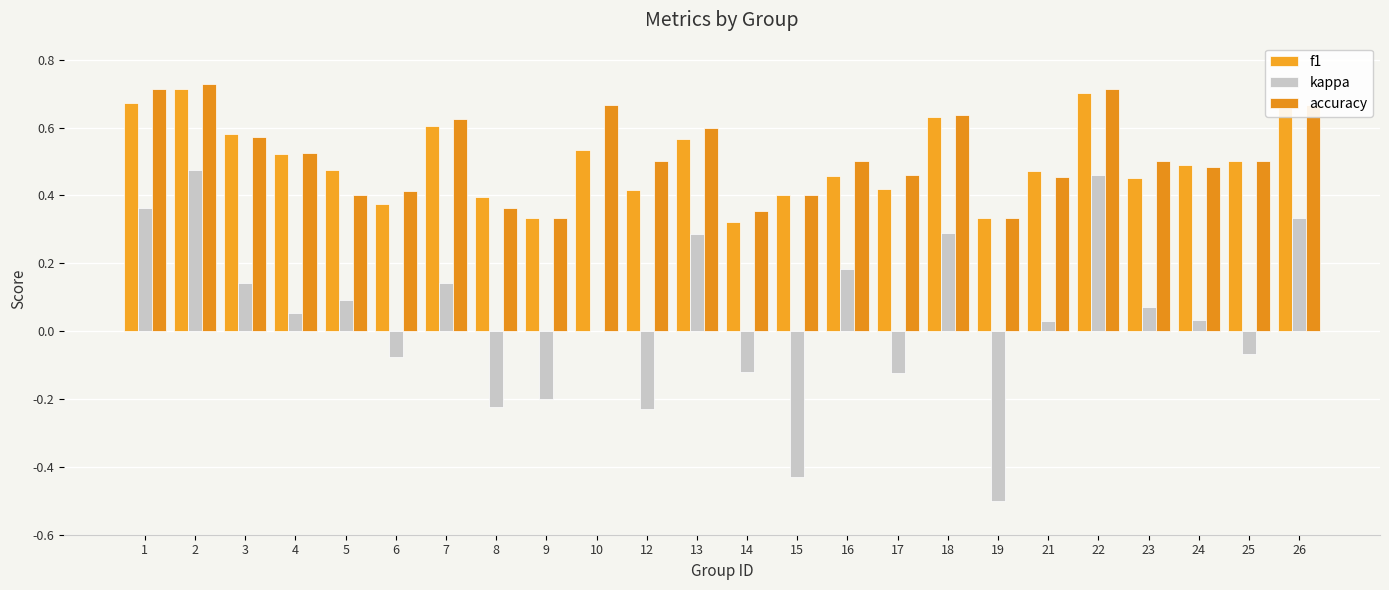

What is the sum of the kappa values at 9 and 21?

-0.2